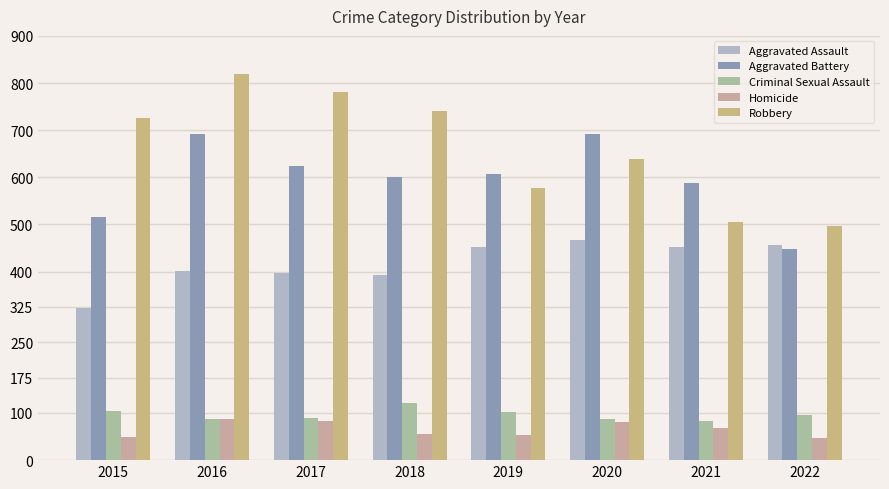

What is the value of the Aggravated Battery bar at the 8th from the left?

448